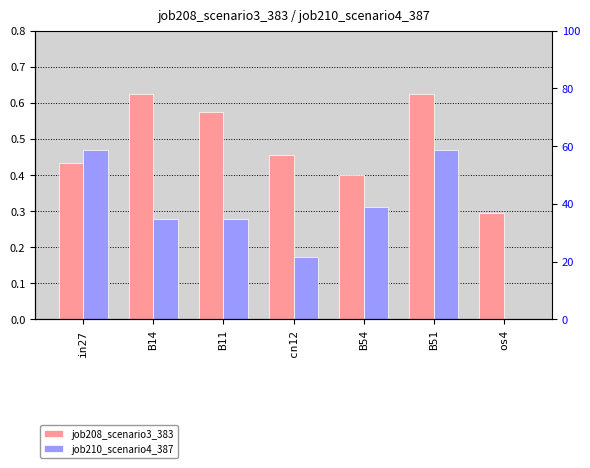

True or false: job208_scenario3_383 has a value of 0.1 at B54.

False